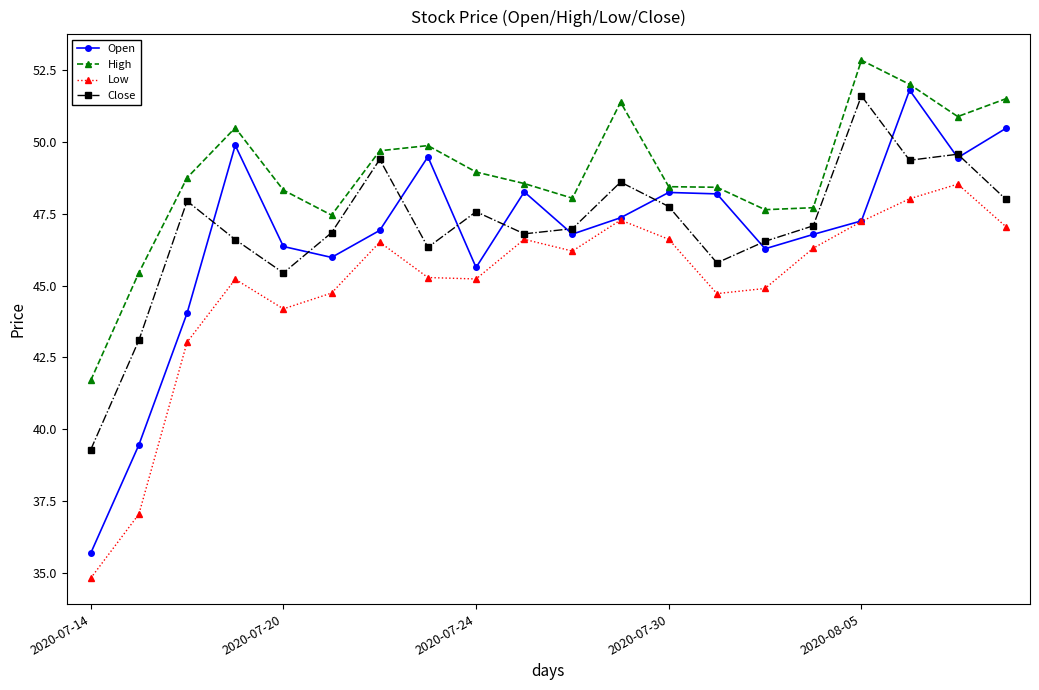

True or false: Close has more than 2 points higher than both neighbors.

True